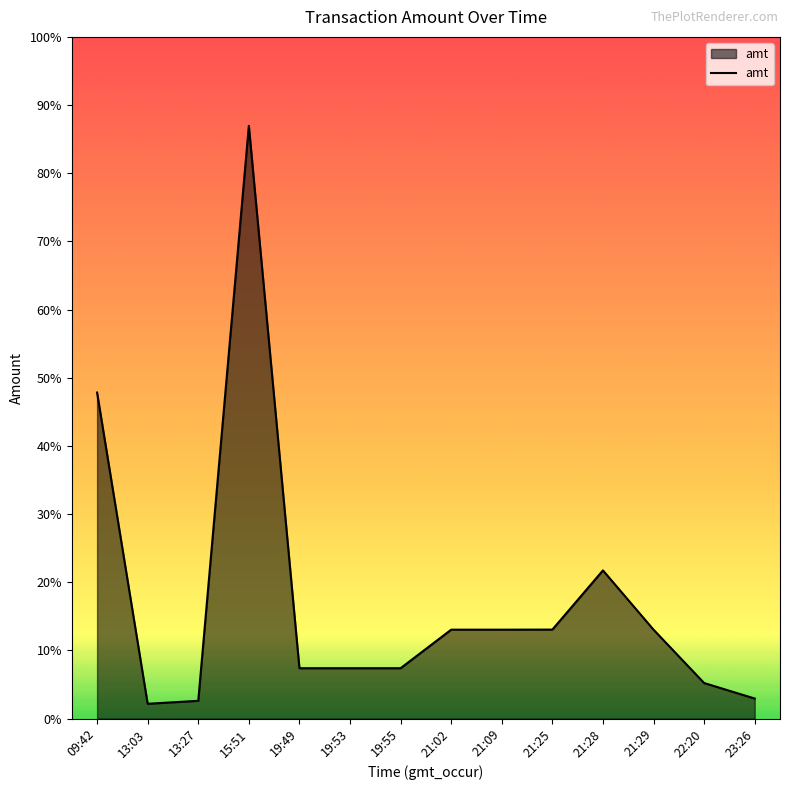

At which label does the data first exceed 3000?

09:42